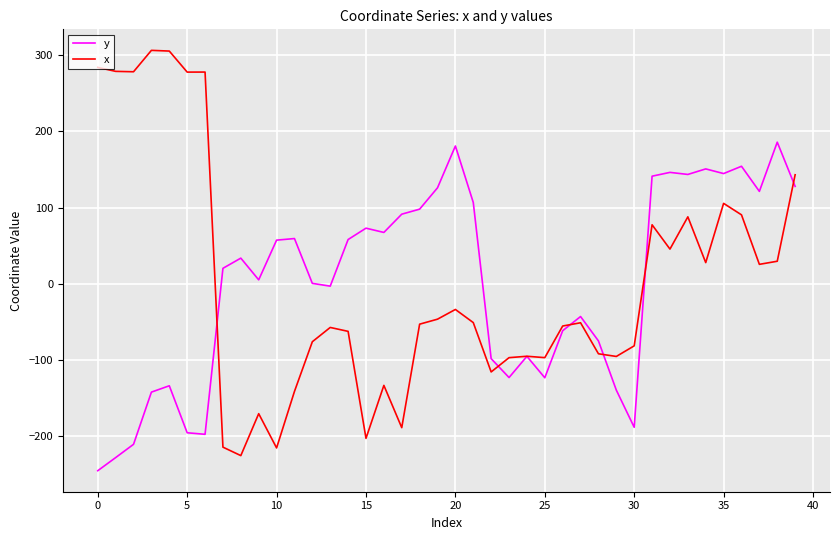

List the series in order of their peak value, highest first.

x, y